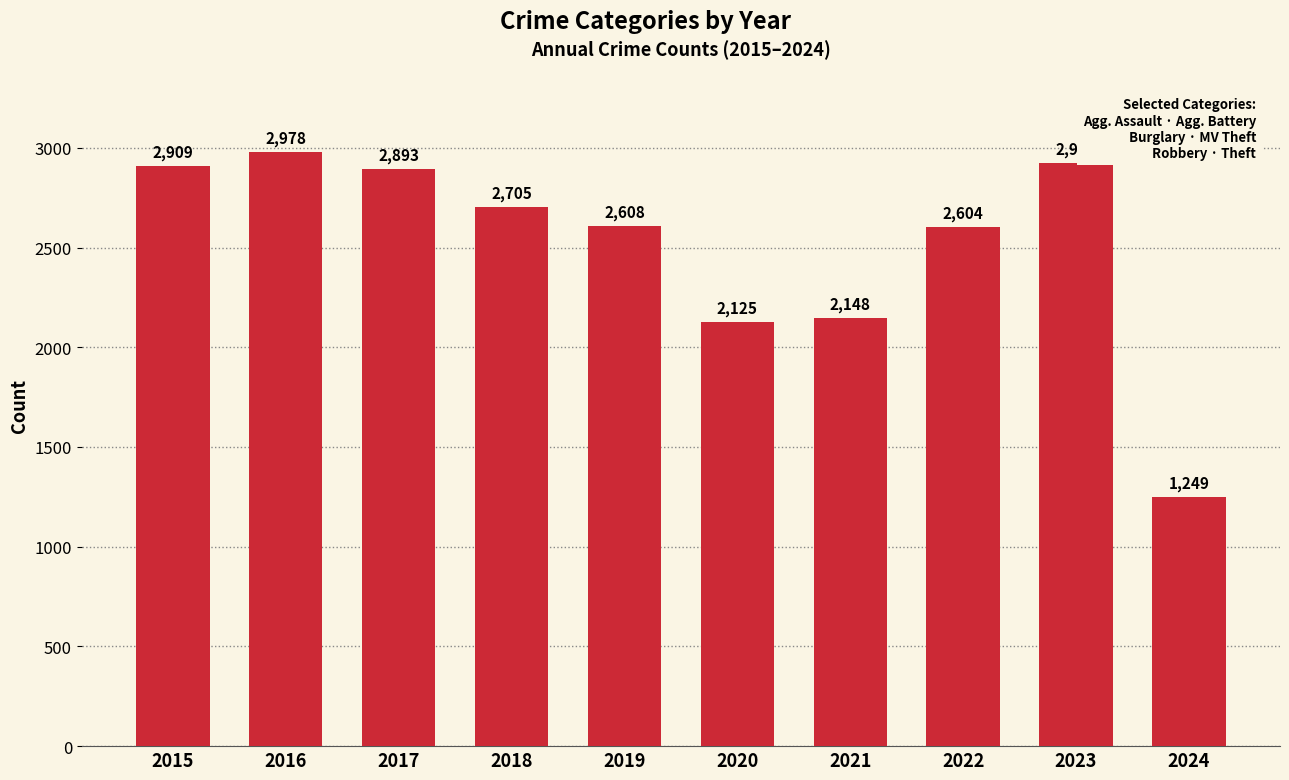

What is the ratio of the value at 2015 to the value at 2019?

1.1